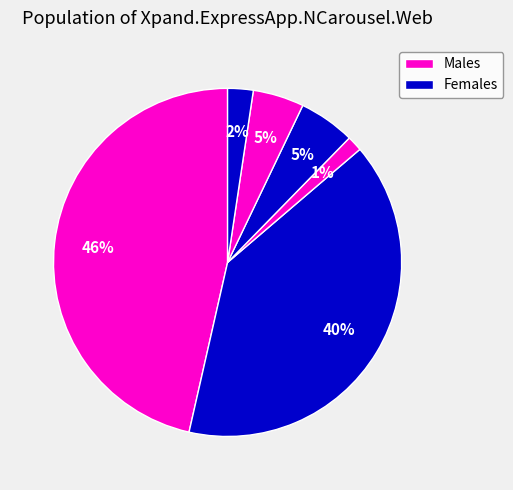

How many segments does this pie chart have?

6